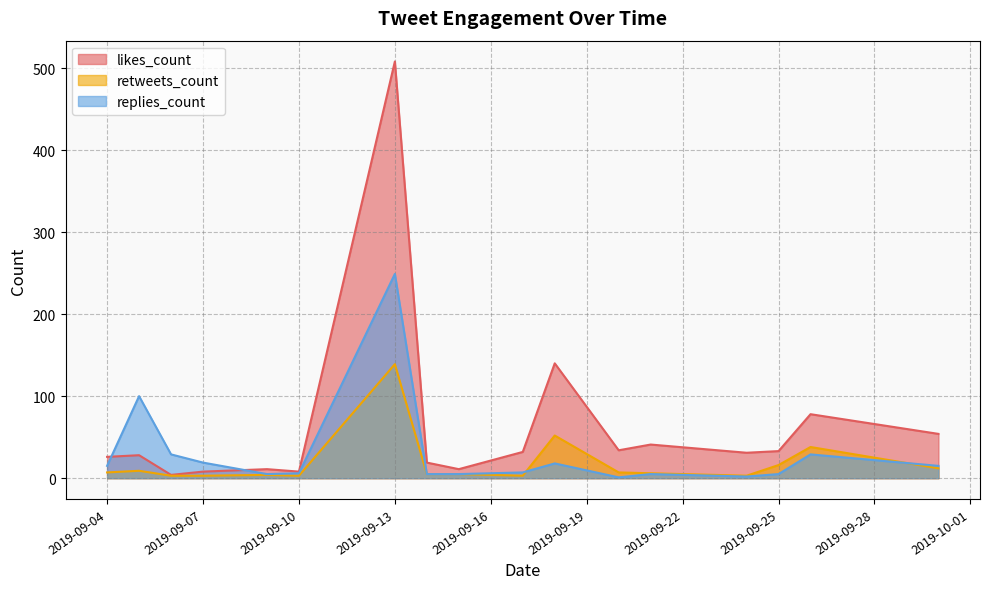

What is the difference between the second highest and minimum values in the retweets_count series?

49